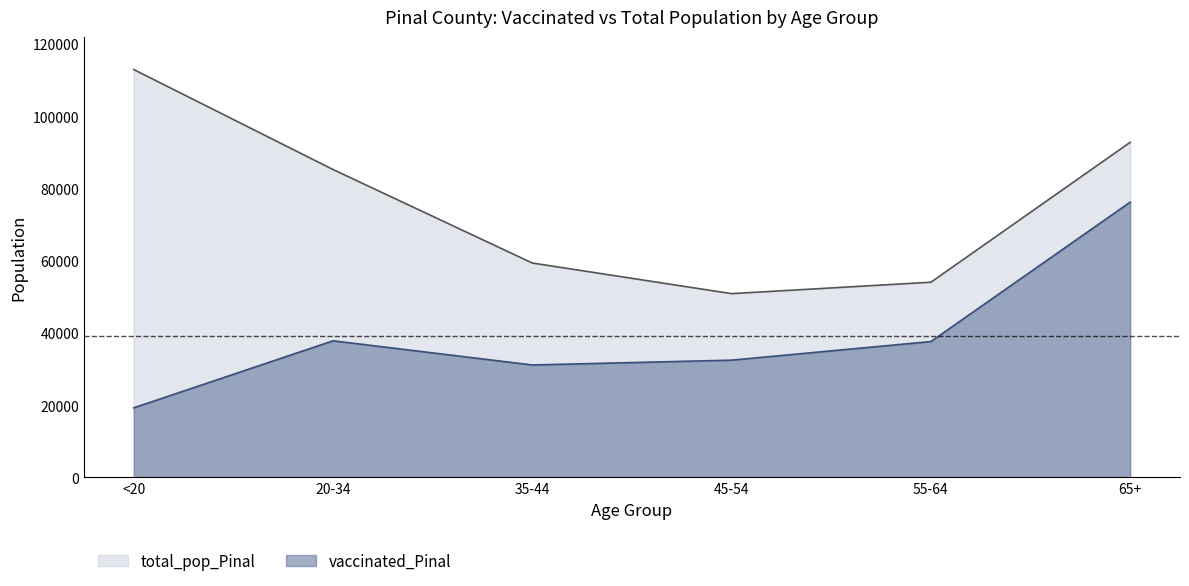

List the series in order of their peak value, lowest first.

vaccinated_Pinal, total_pop_Pinal